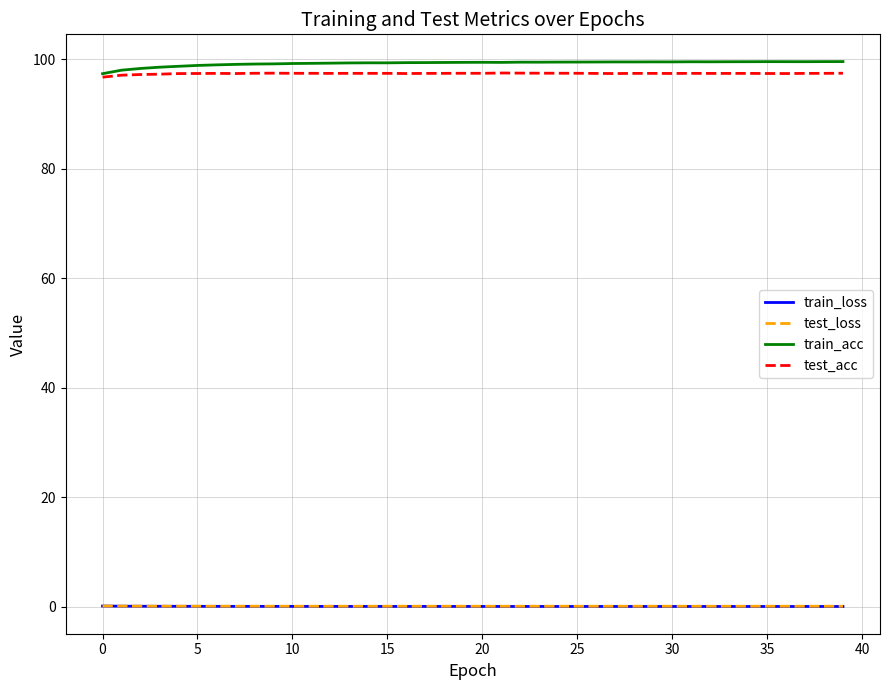

What is the highest value of the test_acc series?

97.5